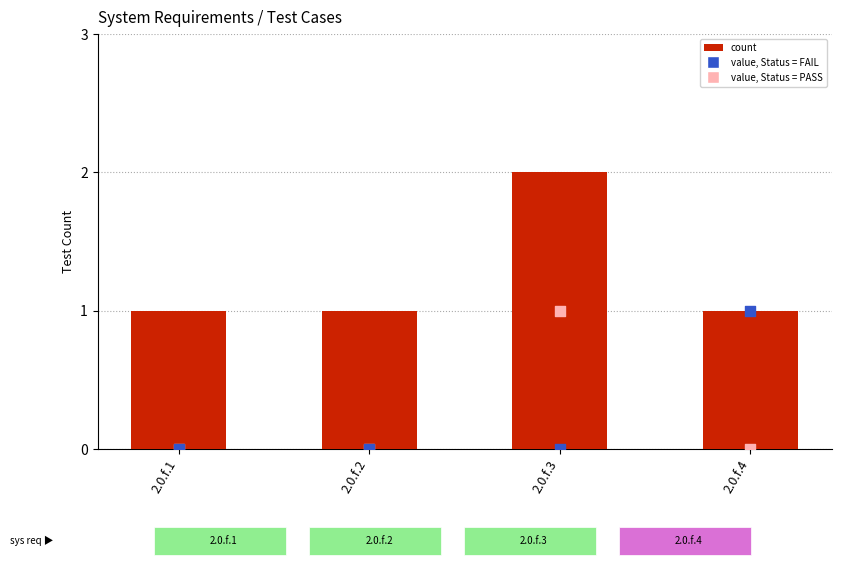

Which series reaches the minimum Y coordinate?

value, Pass = TRUE